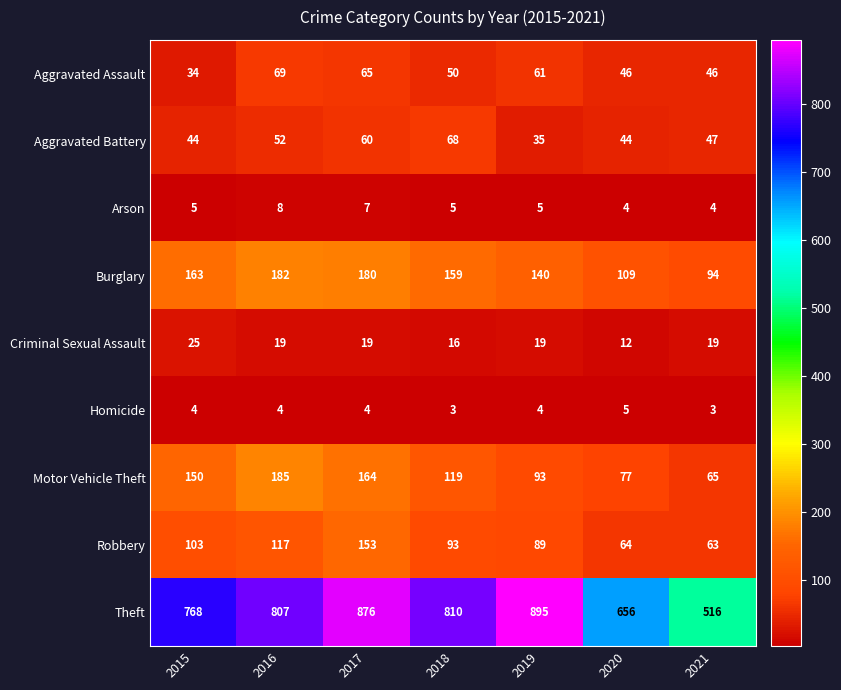

What is the greatest value displayed?

895